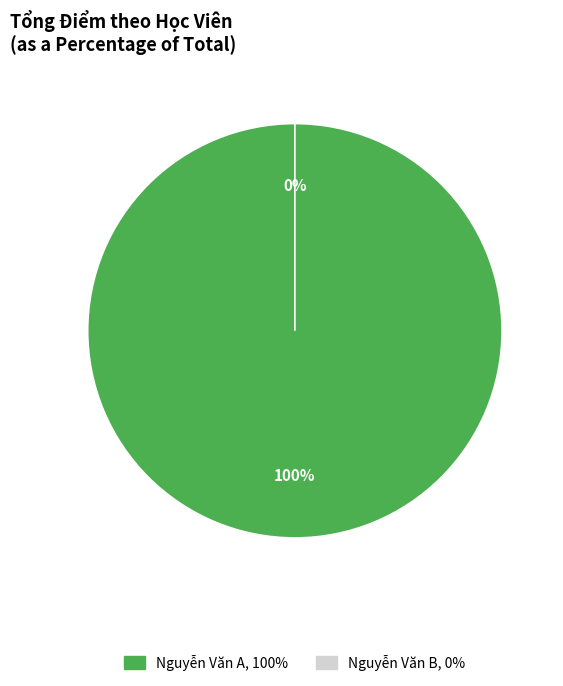

To the nearest percent, what is the combined percentage of Nguyễn Văn B and Nguyễn Văn A?

100%